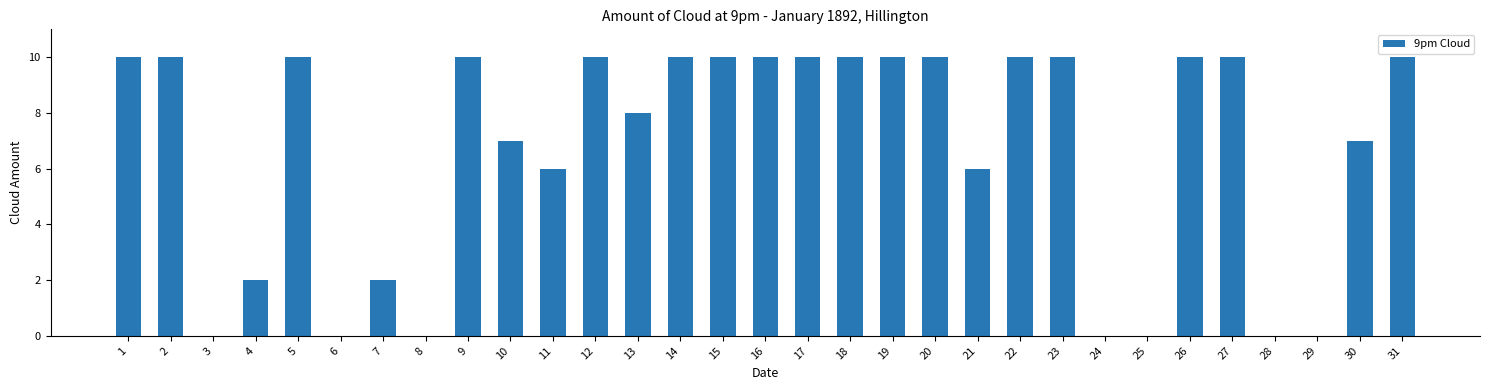

What value does the data have at 13?

8